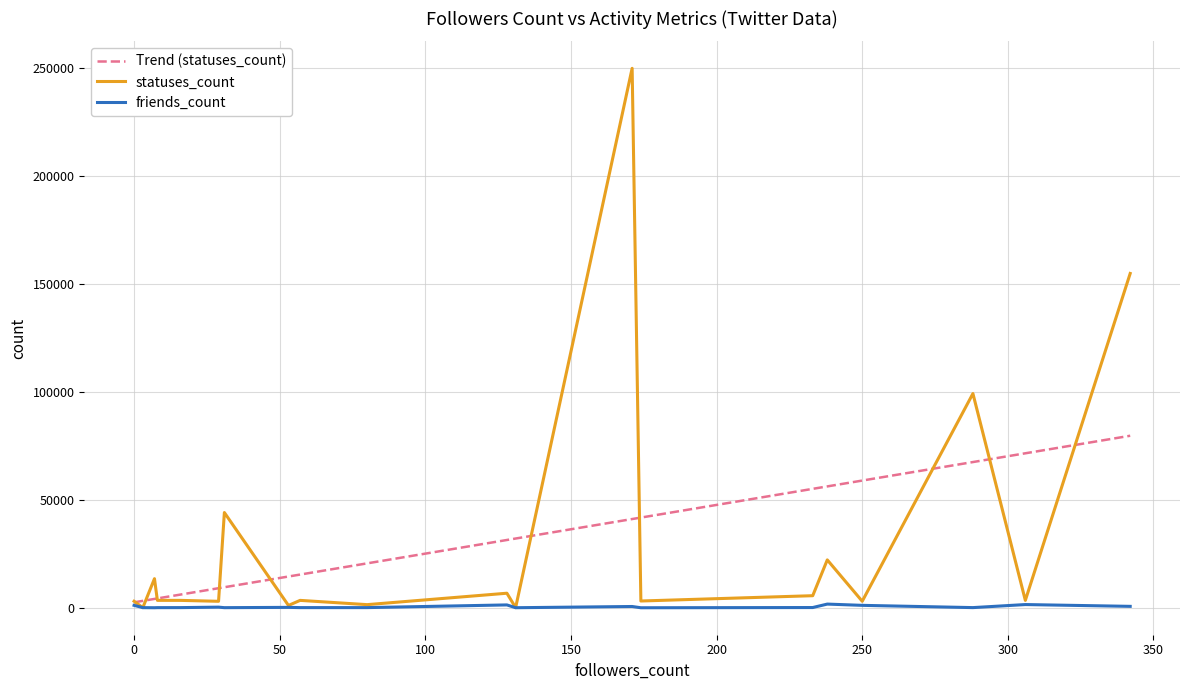

What is the maximum value shown in the chart?

250036.0